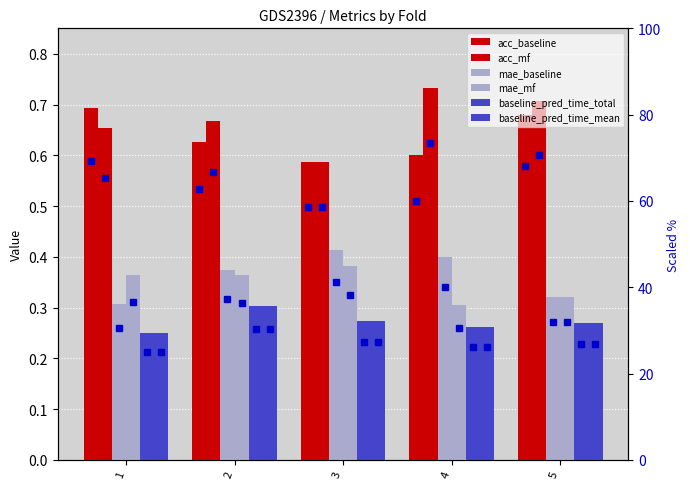

Is the value of baseline_pred_time_mean at 1 greater than the value of acc_baseline at 5?

No